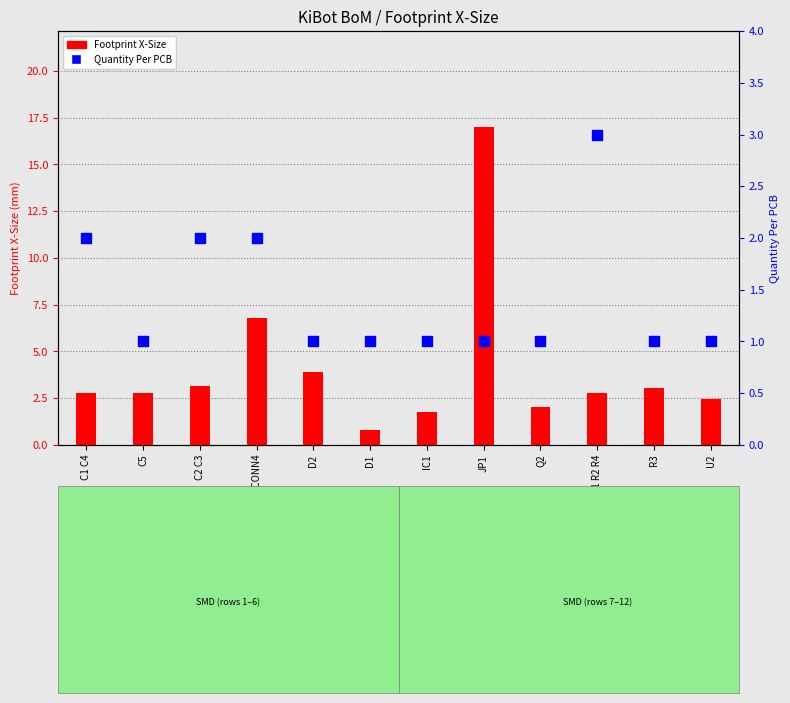

Which series reaches the maximum Y coordinate?

Footprint X-Size